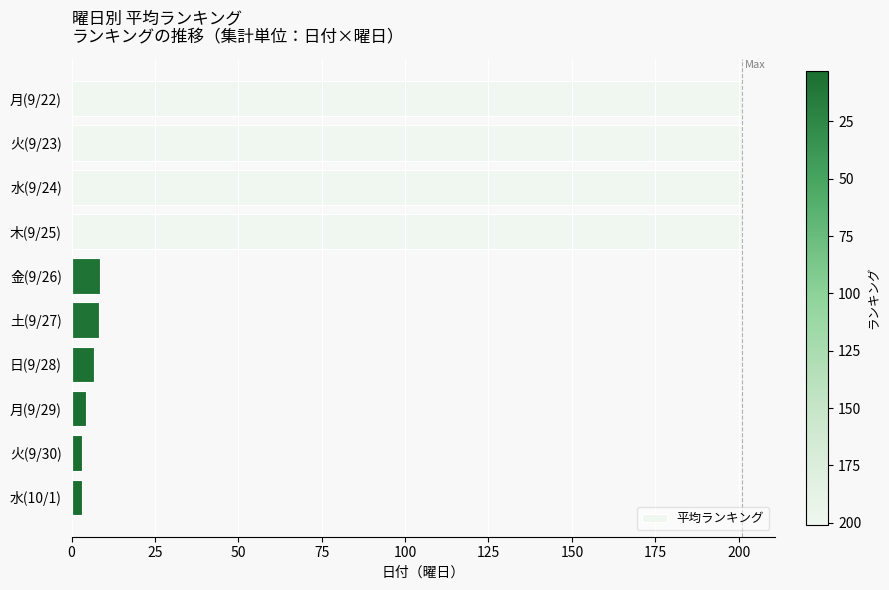

What is the value of the 1st bar from the top?

201.0